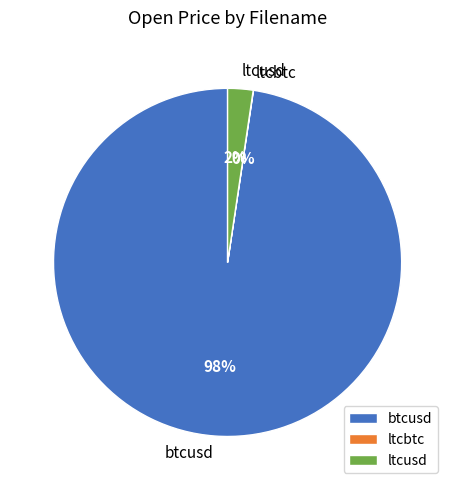

What percentage is the btcusd slice, to the nearest percent?

98%